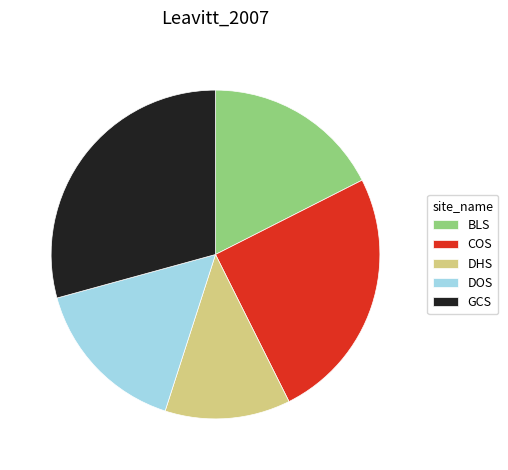

The DHS slice represents 1% of the pie. True or false?

False